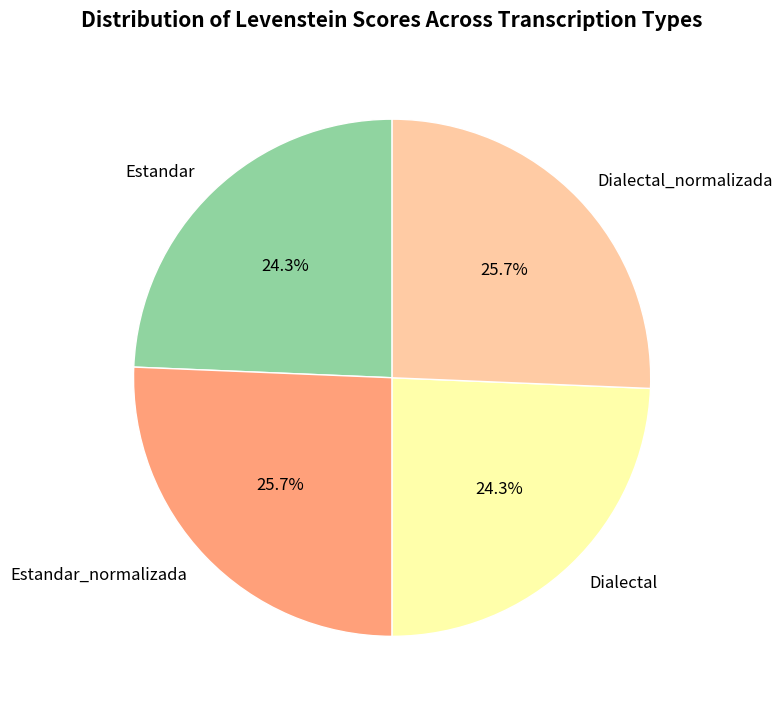

Approximately how many times larger is the value at Dialectal compared to Estandar_normalizada?

0.9